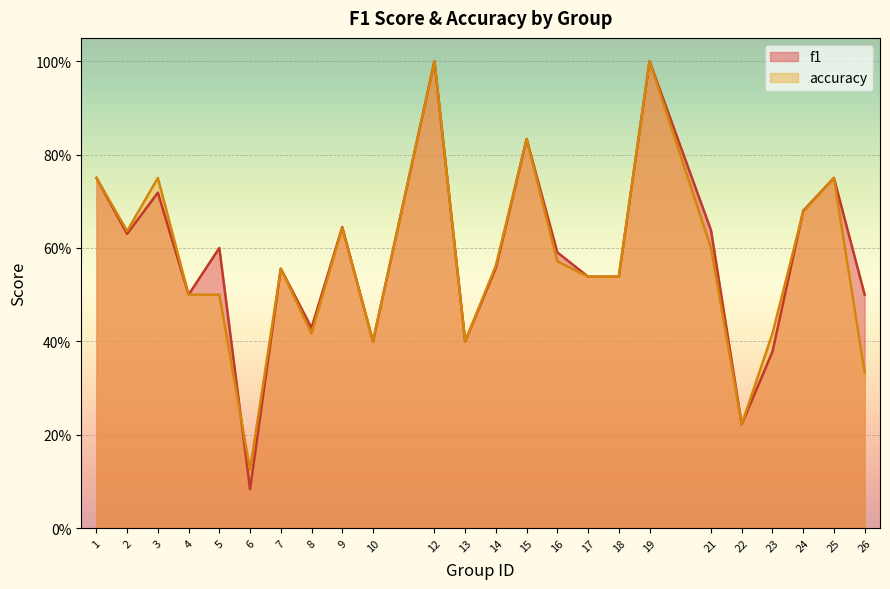

What is the approximate value of f1 at 5?

0.6